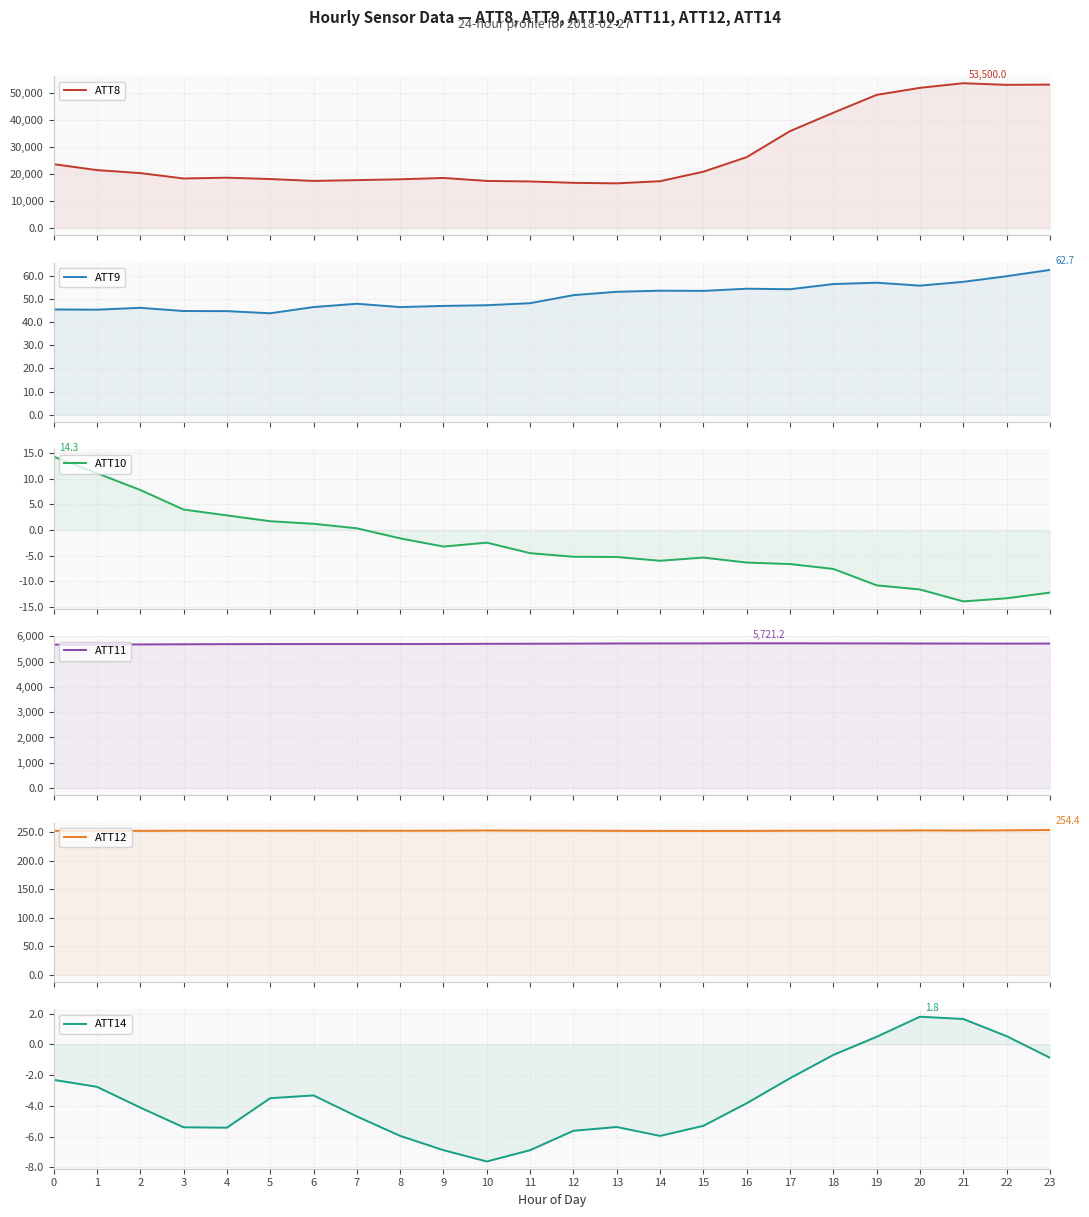

At which category is the sum across all series the highest?

21